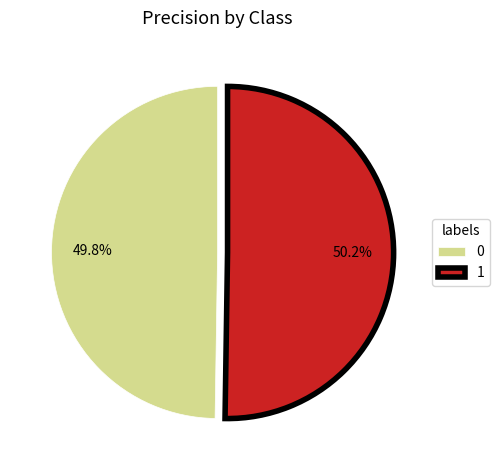

How many segments does this pie chart have?

2